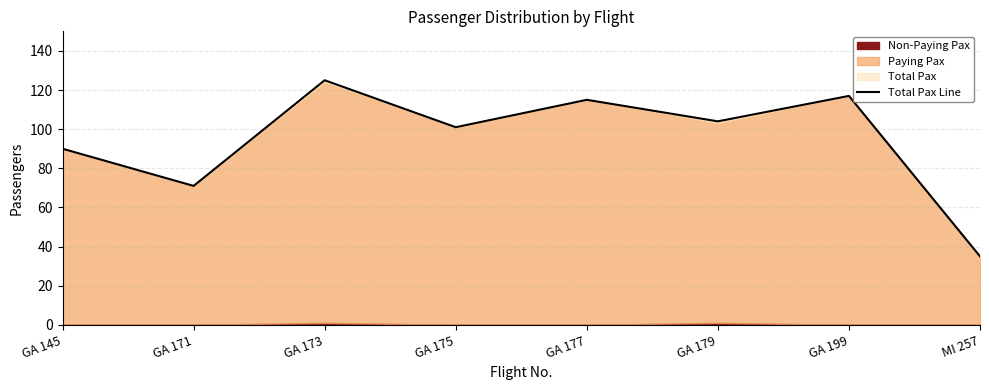

List the labels in order of value, smallest first.

MI 257, GA 171, GA 145, GA 175, GA 179, GA 177, GA 199, GA 173